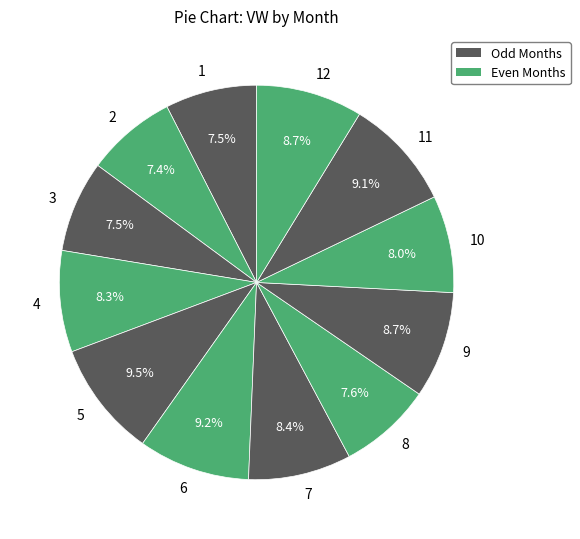

Between 1 and 7, which is larger?

7